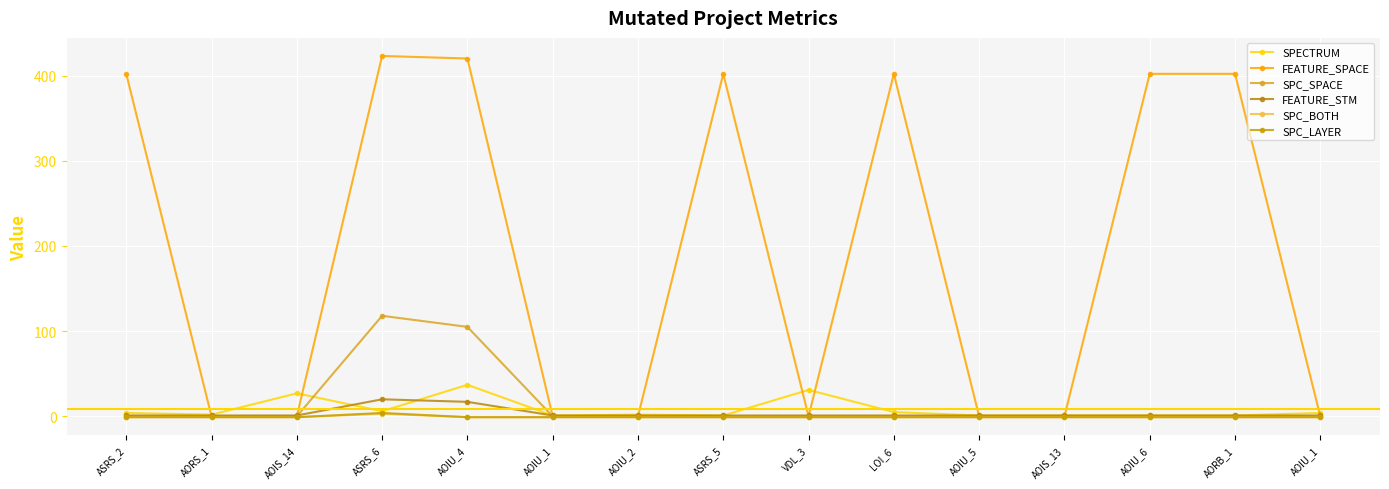

Is the value of SPC_LAYER at ASRS_6 greater than the value of SPC_BOTH at AORS_1?

Yes